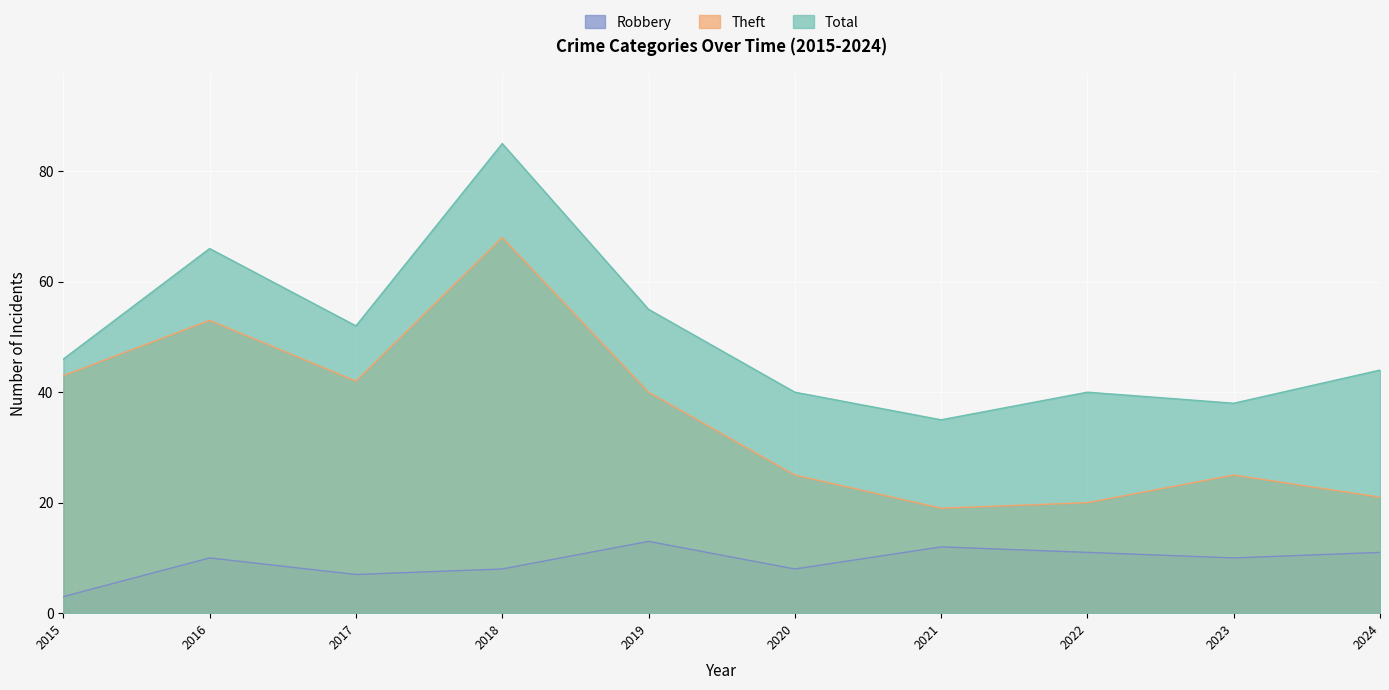

Which label corresponds to the smallest value in the chart?

2015